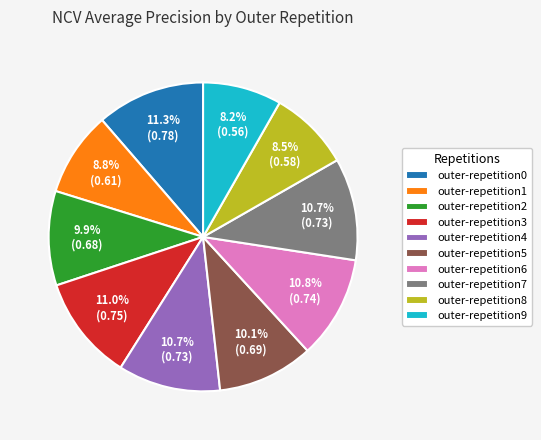

Is outer-repetition2 the majority of the pie?

No